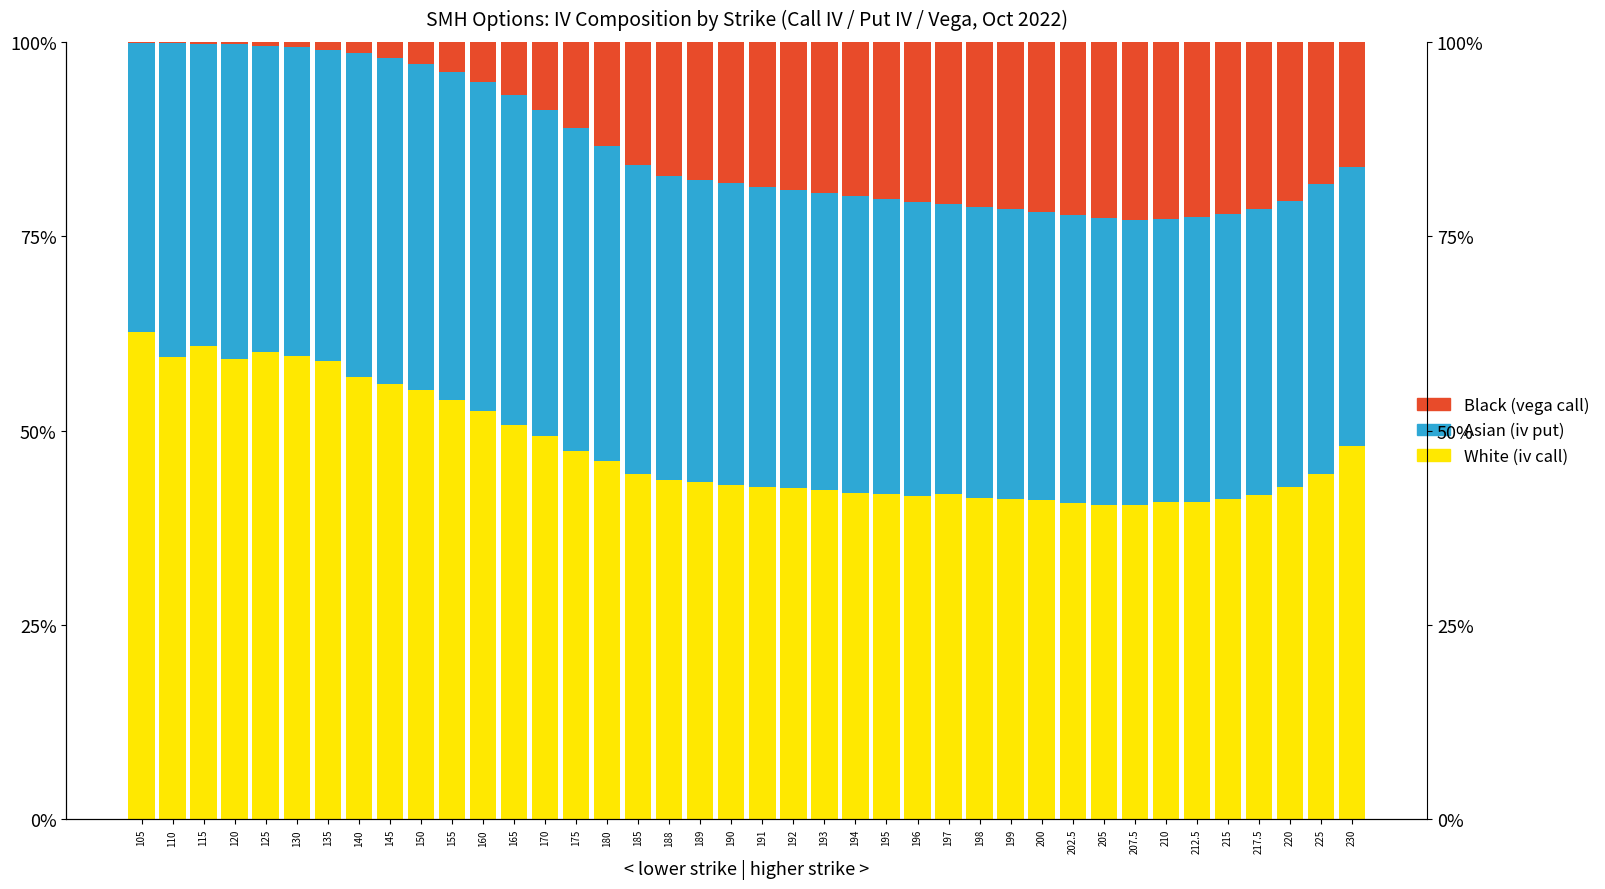

The value of White (iv call) at 115 is 60.9. True or false?

True